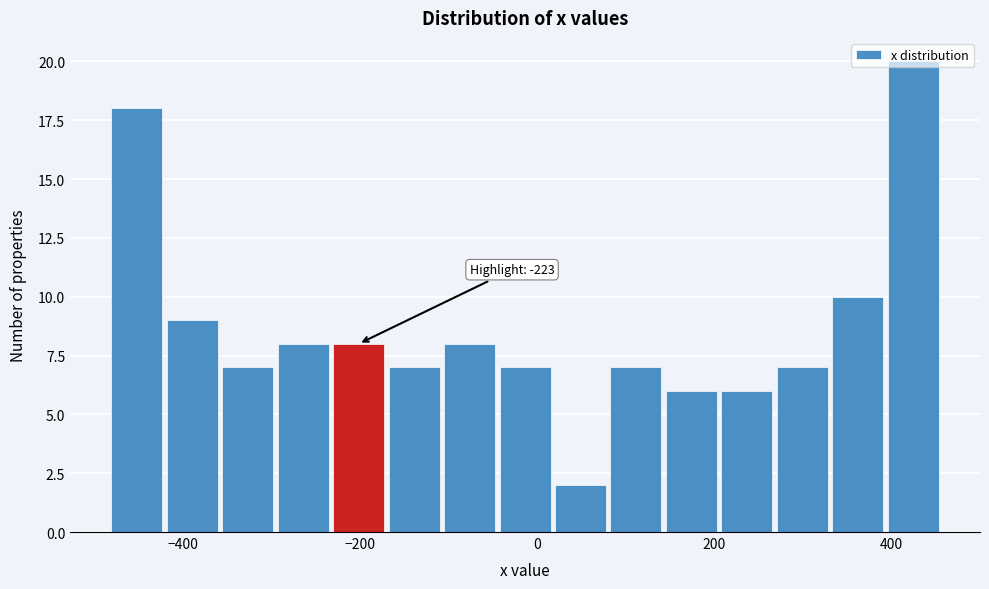

Around what value on the x-axis is the tallest bar? Give the approximate position of its centre, as read against the axis.

420